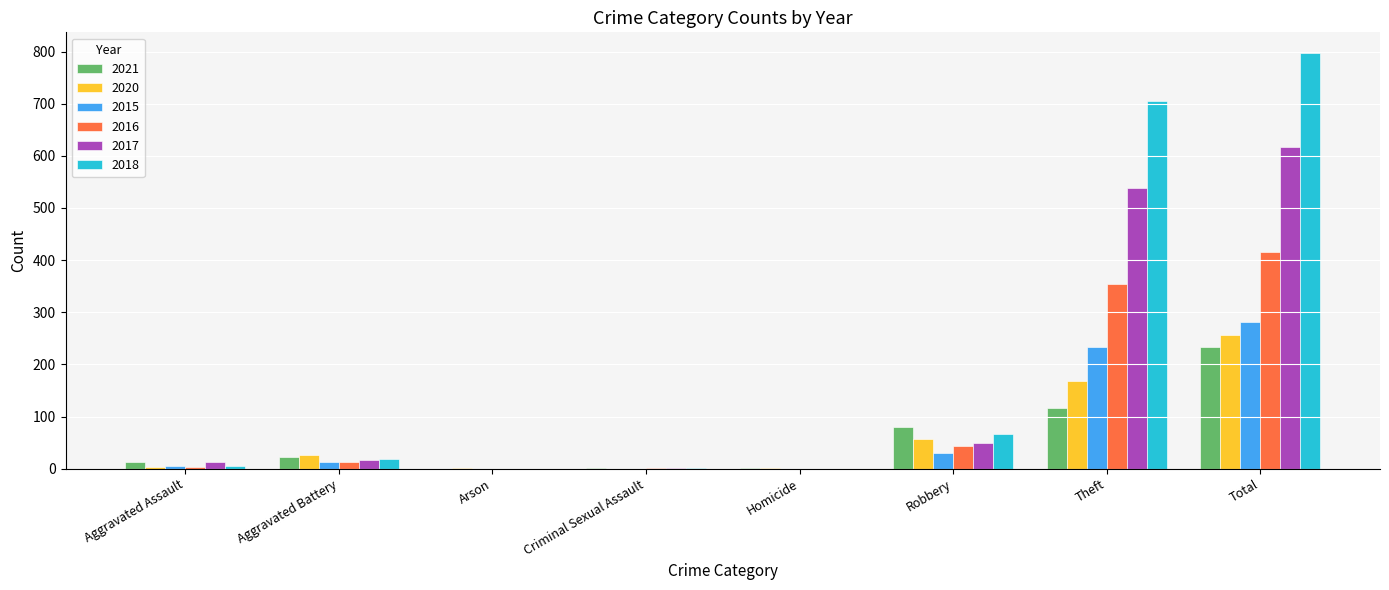

Does the chart contain stacked bars?

No